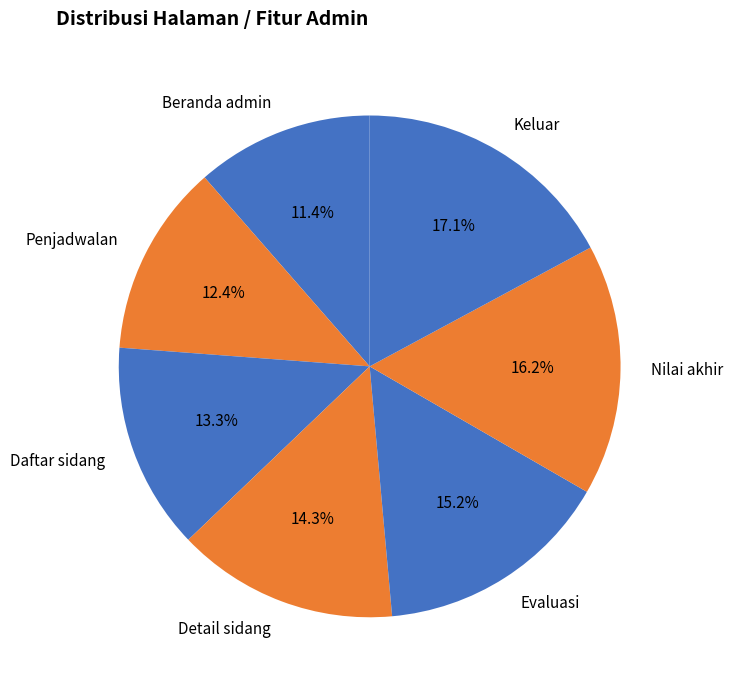

The Detail sidang slice represents 14% of the pie. True or false?

True